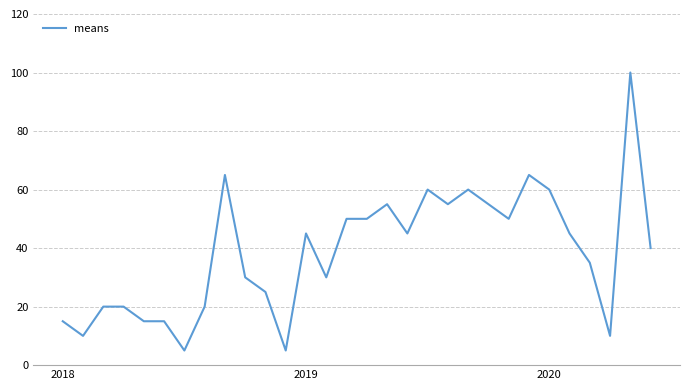

What is the difference between the maximum and minimum values?

95